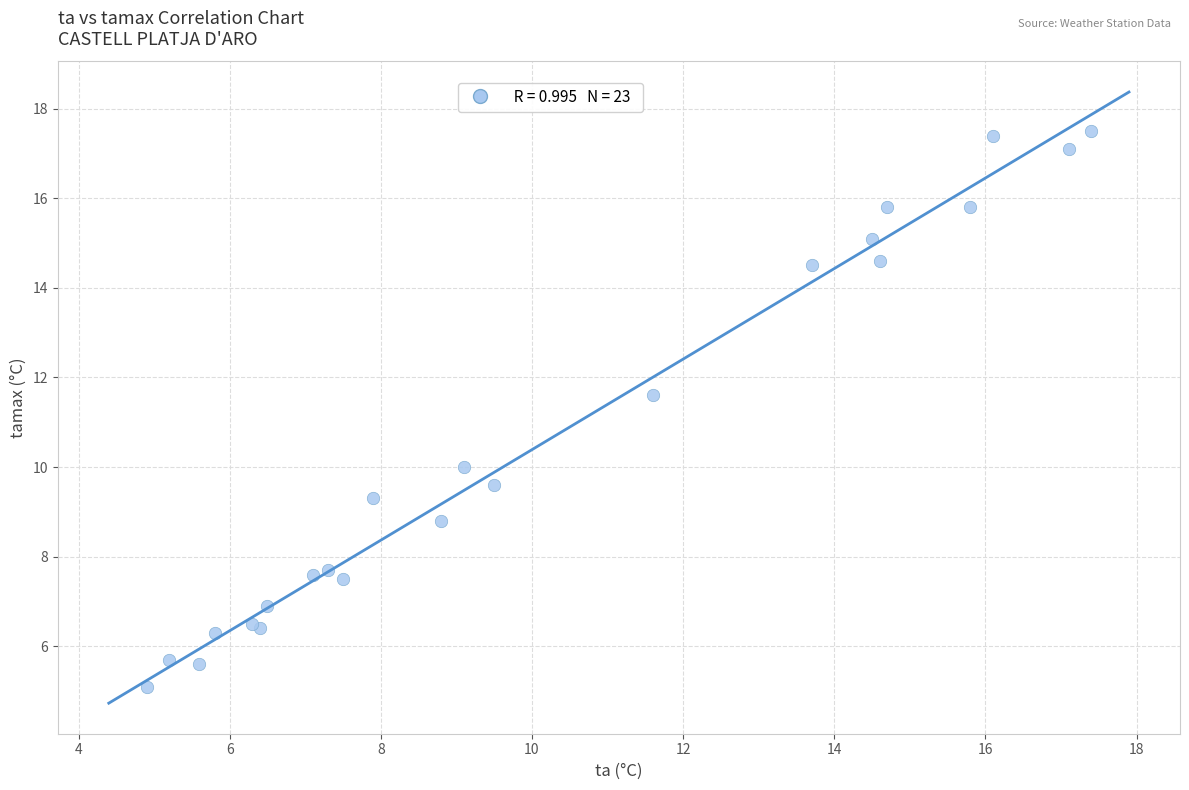

What Y value in the scatter plot is closest to 11?

11.6